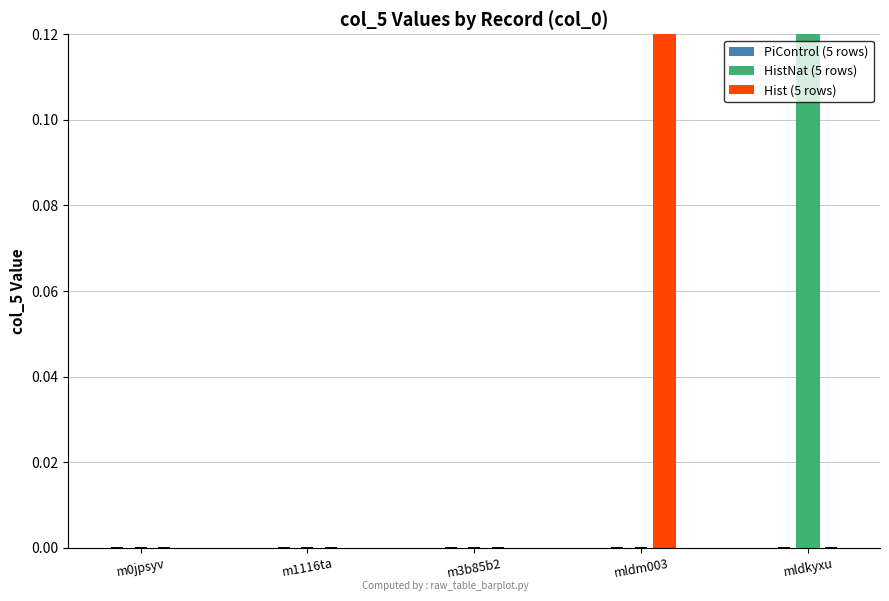

Rank the categories by PiControl (5 rows) value from lowest to highest.

m0jpsyv, m1116ta, m3b85b2, mldm003, mldkyxu